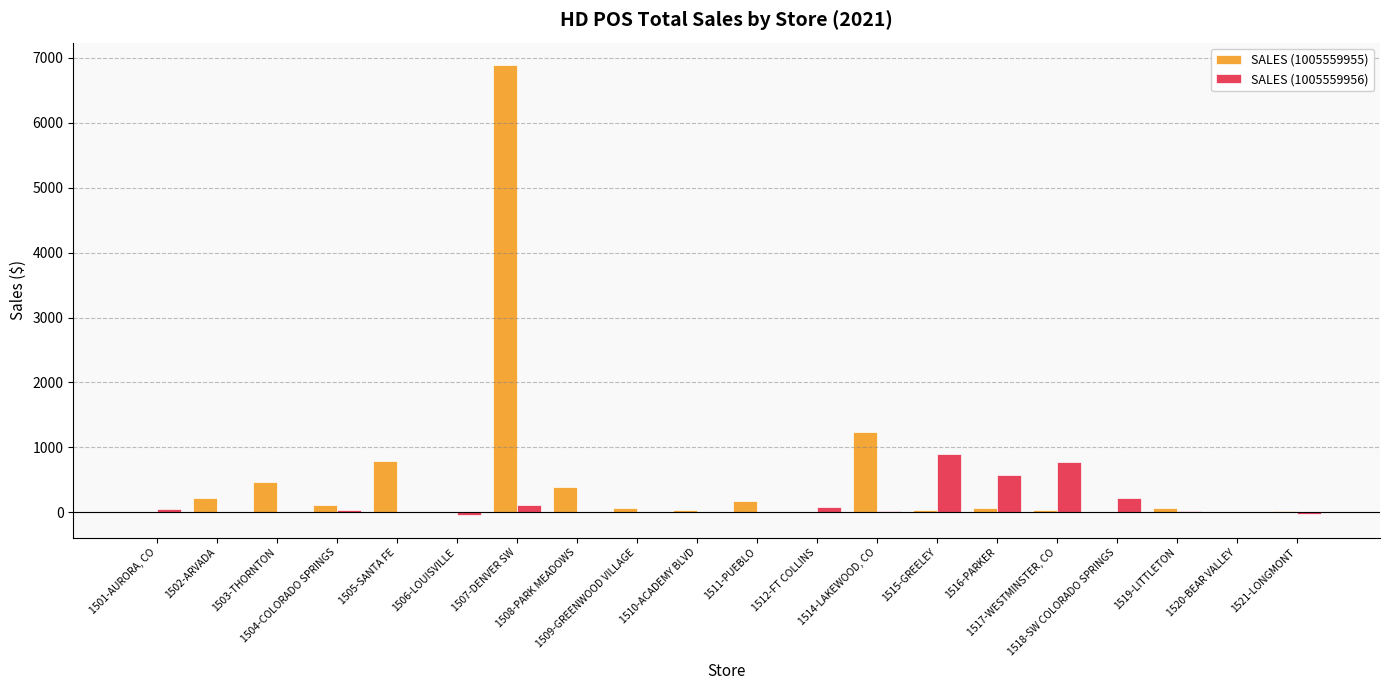

What is the greatest value displayed?

6886